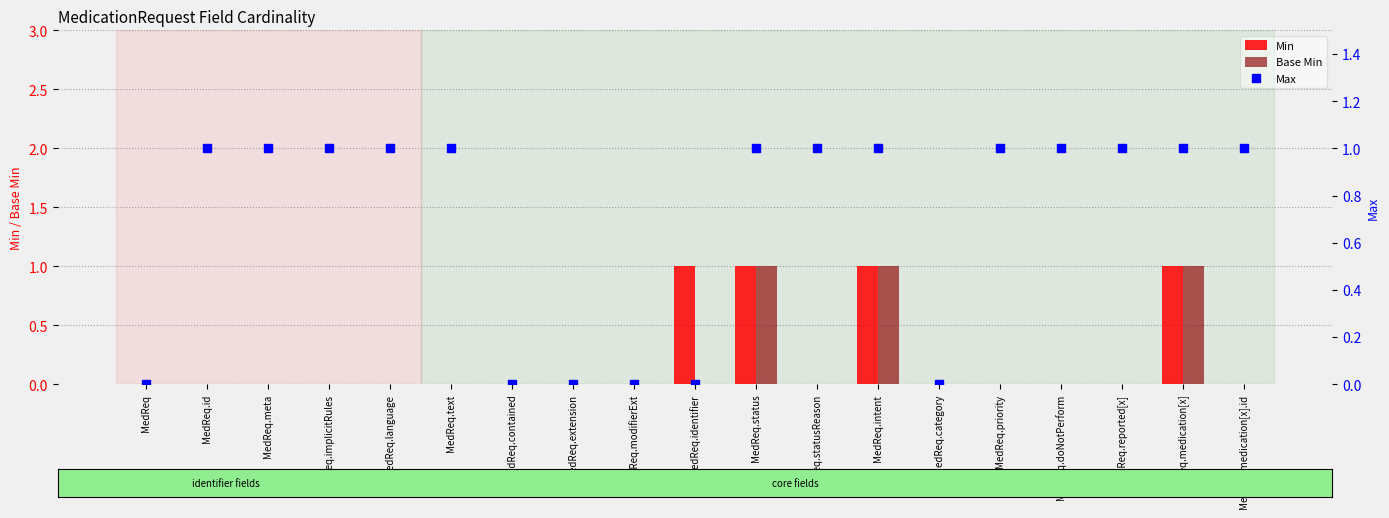

Which series has the largest total across all categories?

Max